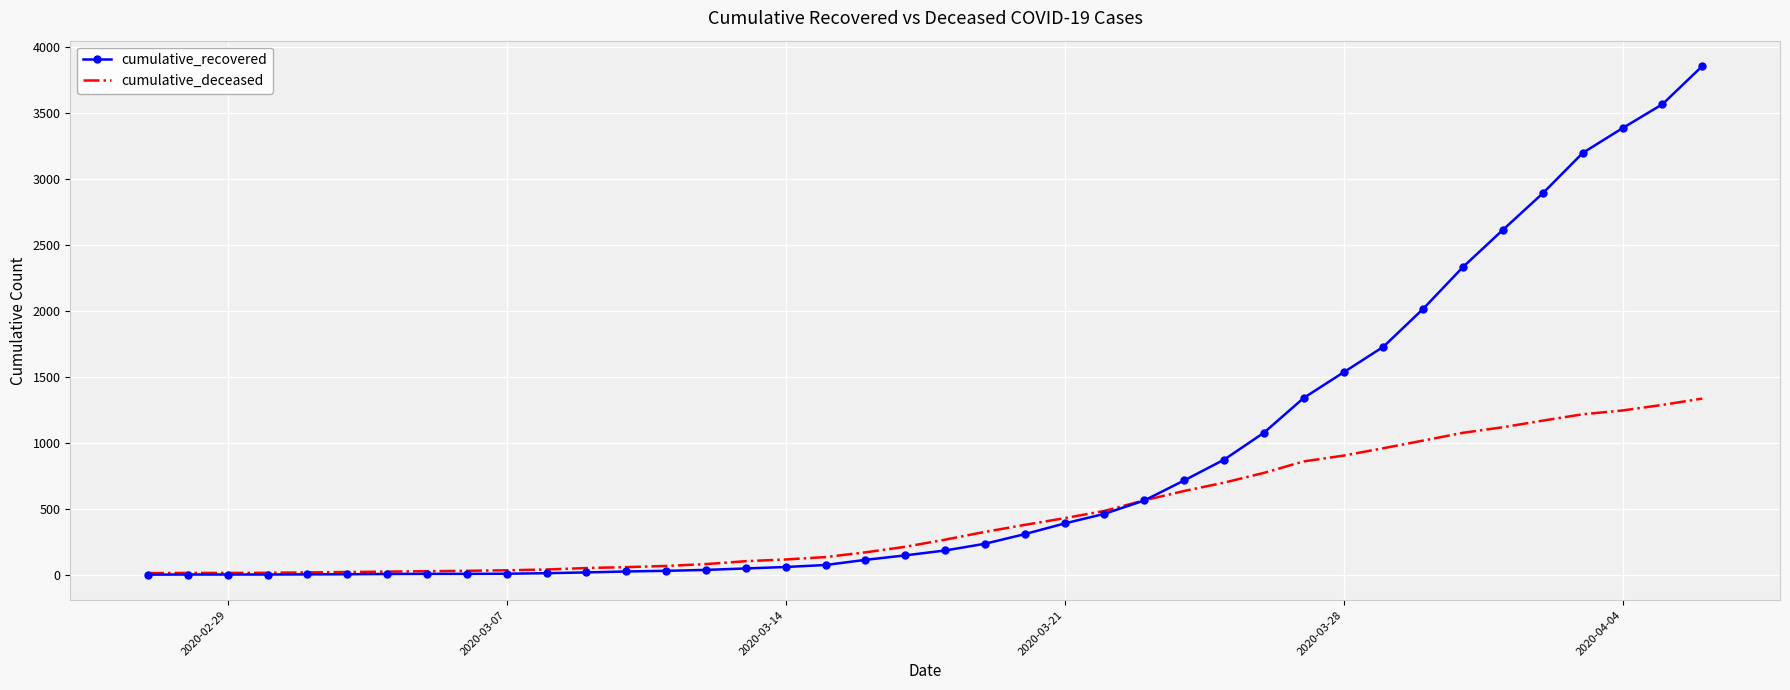

Rank the series by their average value, from highest to lowest.

cumulative_recovered, cumulative_deceased